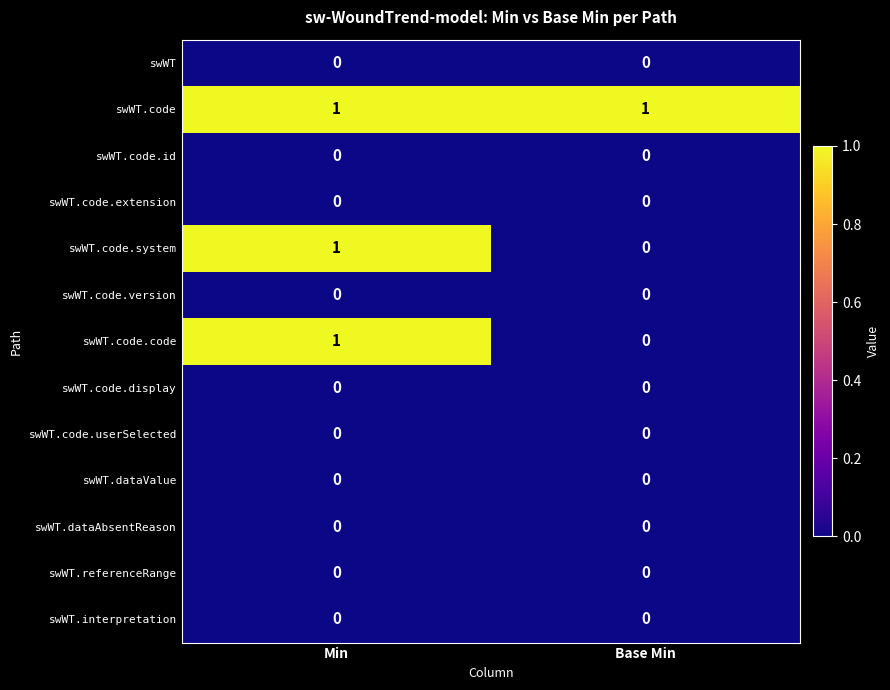

The value of swWT.code.code at Base Min is -1. True or false?

False